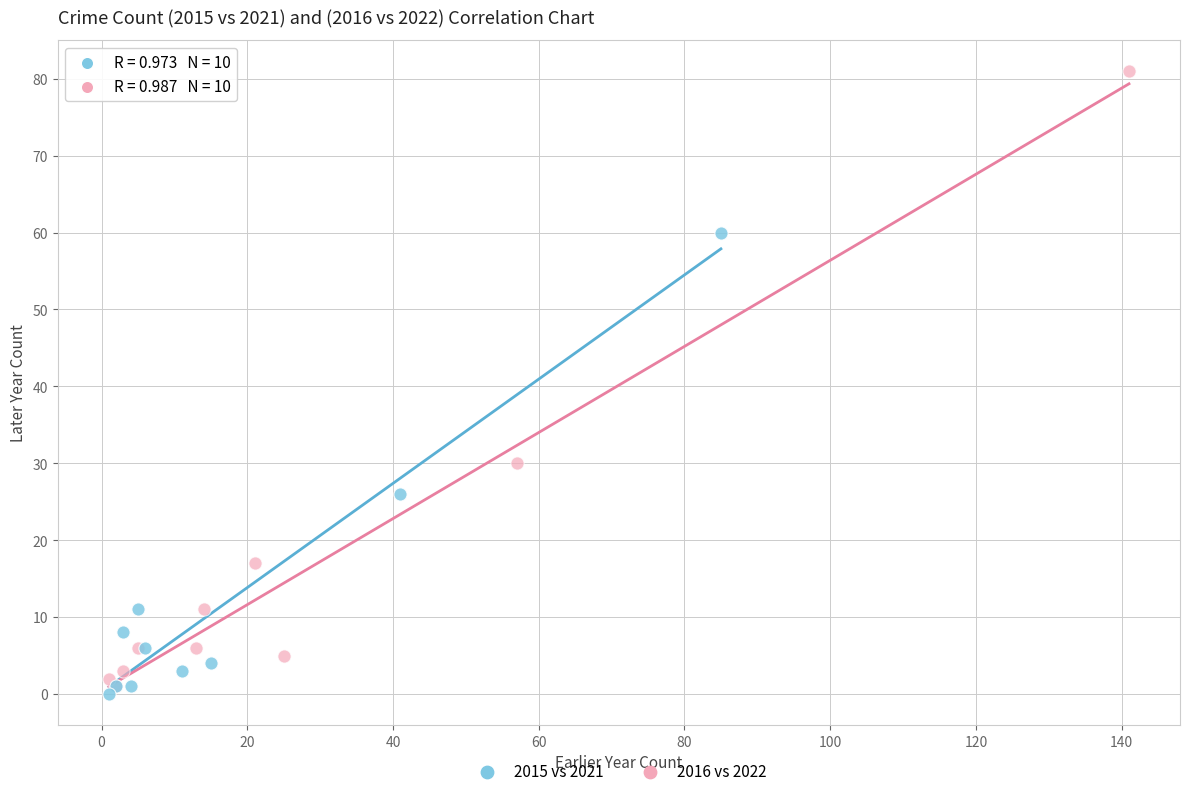

Which series has the largest Y range (max minus min)?

2016 vs 2022